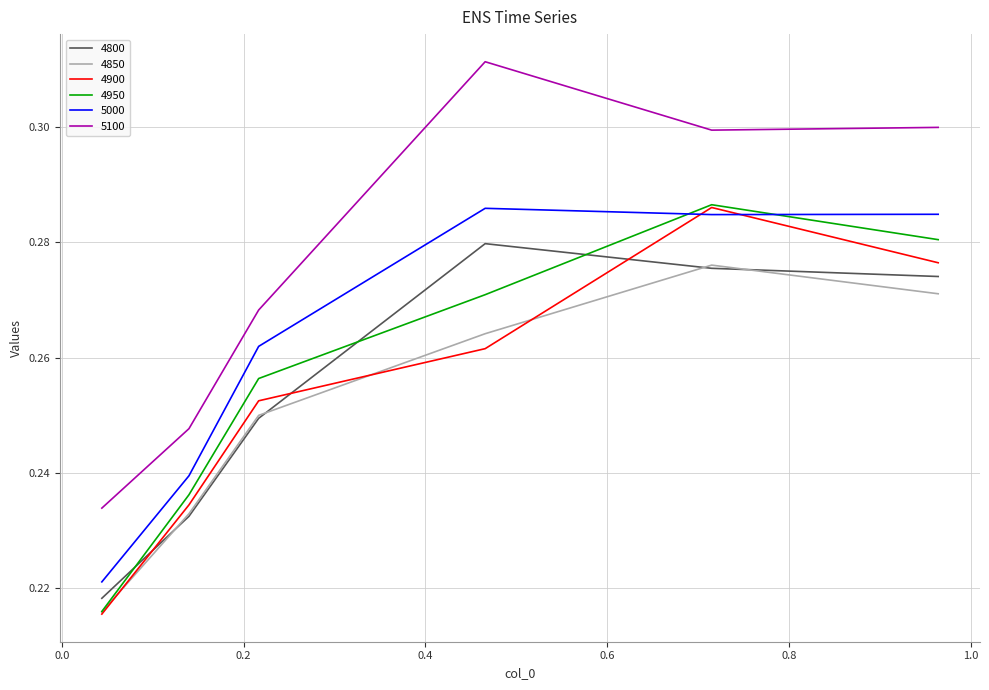

In 4850, how many points are higher than both neighbors (excluding endpoints)?

1